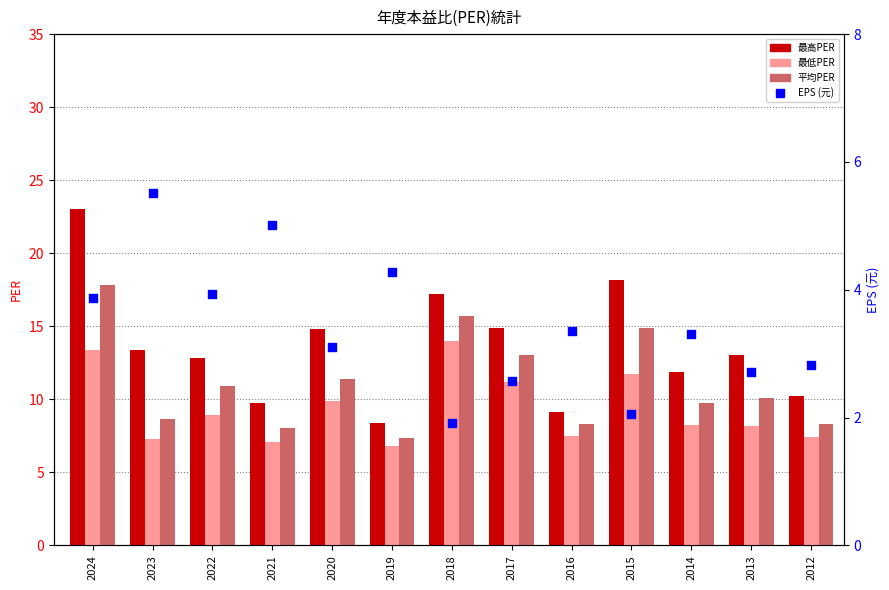

Which series has the largest Y range (max minus min)?

最高PER